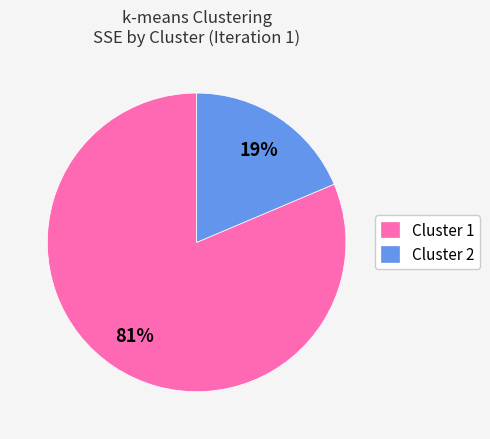

What is the smallest slice in the pie chart?

Cluster 2